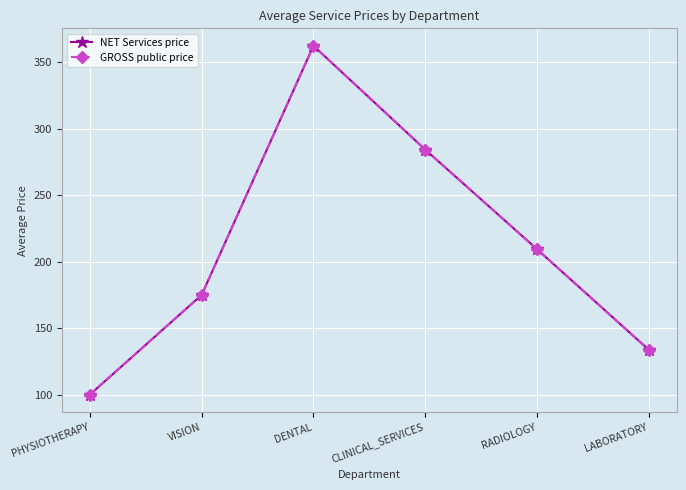

Which series has the largest range (max minus min)?

NET Services price